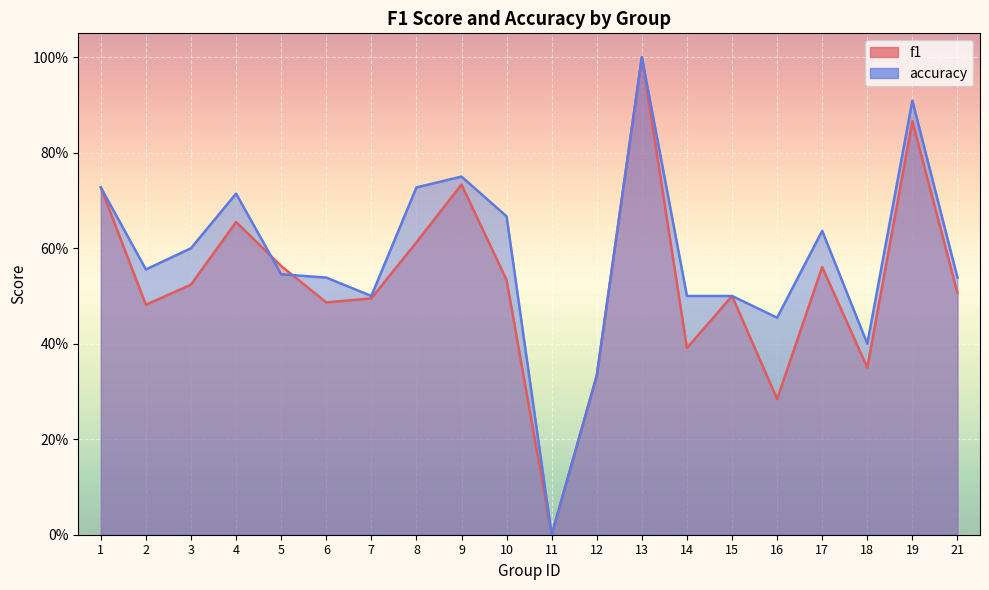

At which category is the sum across all series the highest?

13